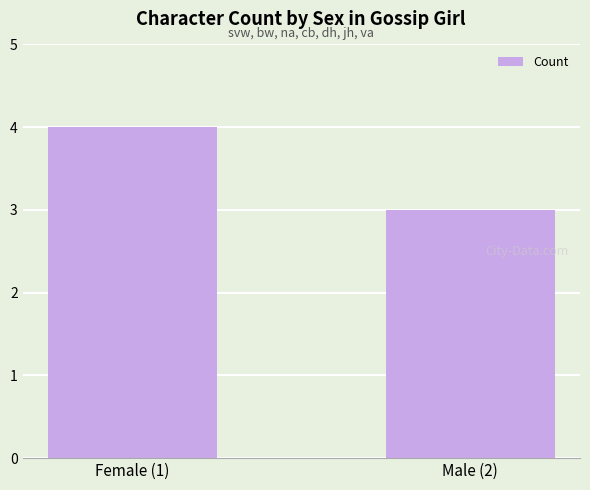

What is the average value?

4